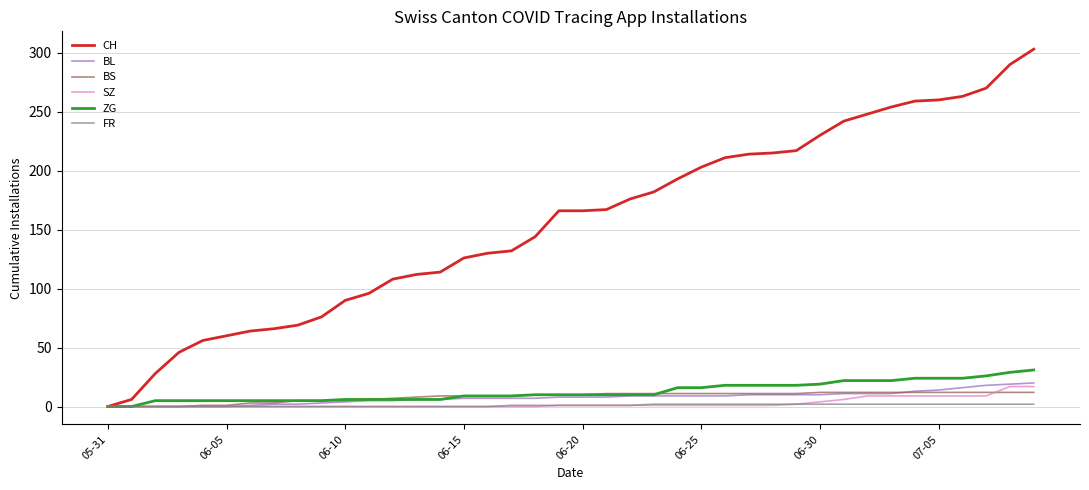

List the series in order of their peak value, highest first.

CH, ZG, BL, SZ, BS, FR